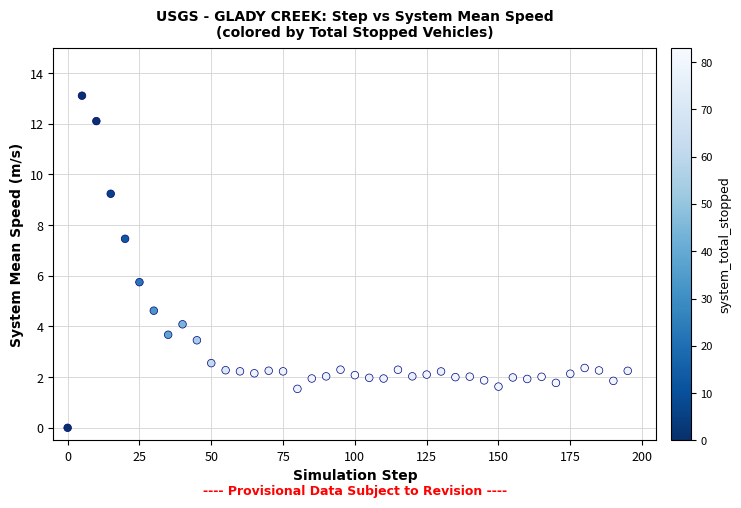

What is the range of Y values (max minus min)?

13.1